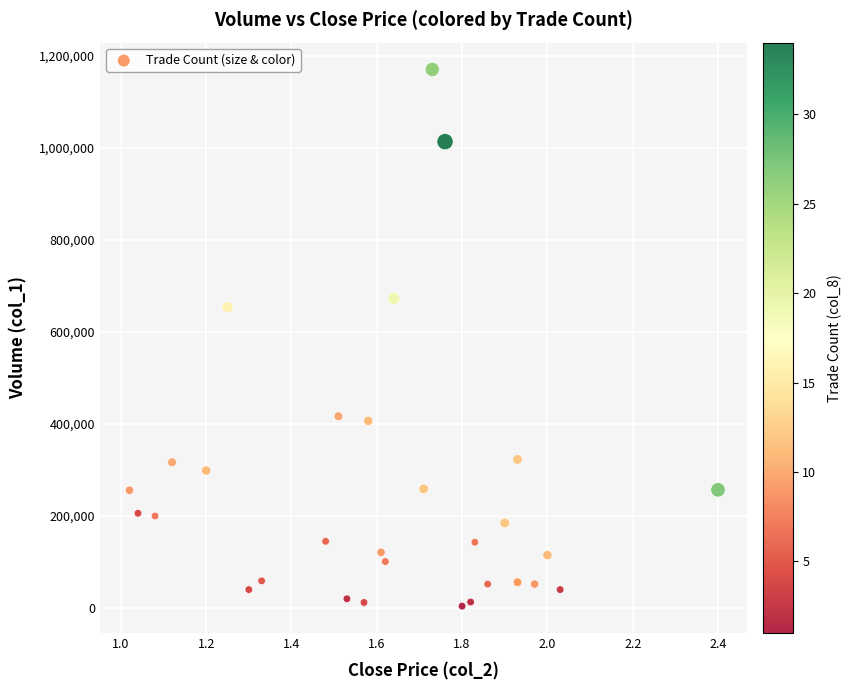

What Y value in the scatter plot is closest to 587500?

654000